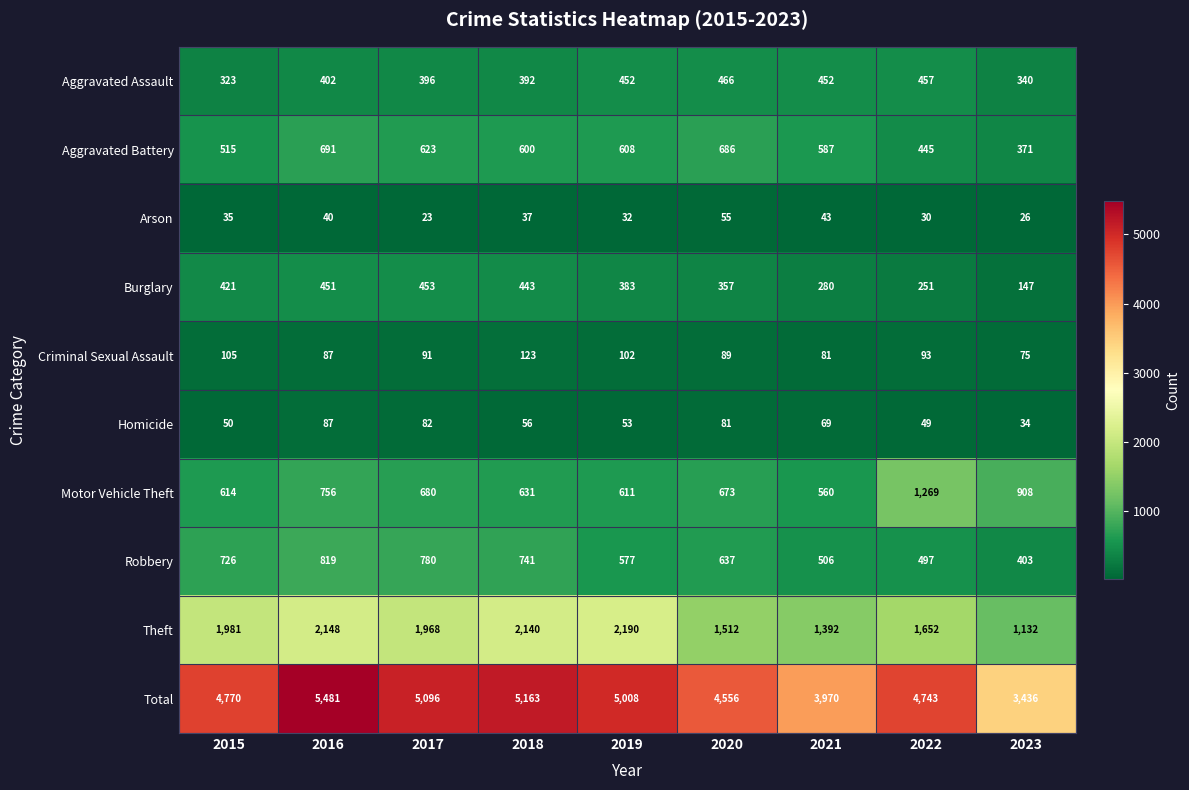

Rank the series by their maximum value, from highest to lowest.

Total, Theft, Motor Vehicle Theft, Robbery, Aggravated Battery, Aggravated Assault, Burglary, Criminal Sexual Assault, Homicide, Arson